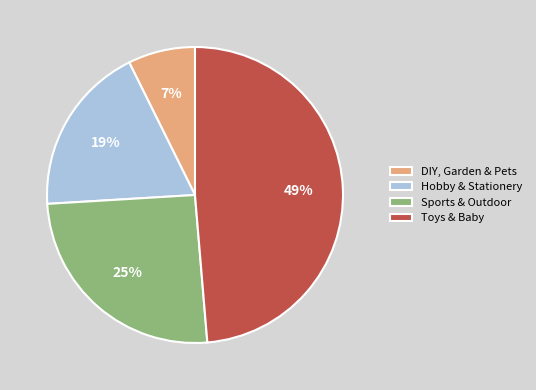

To the nearest percent, what portion does Hobby & Stationery represent?

19%